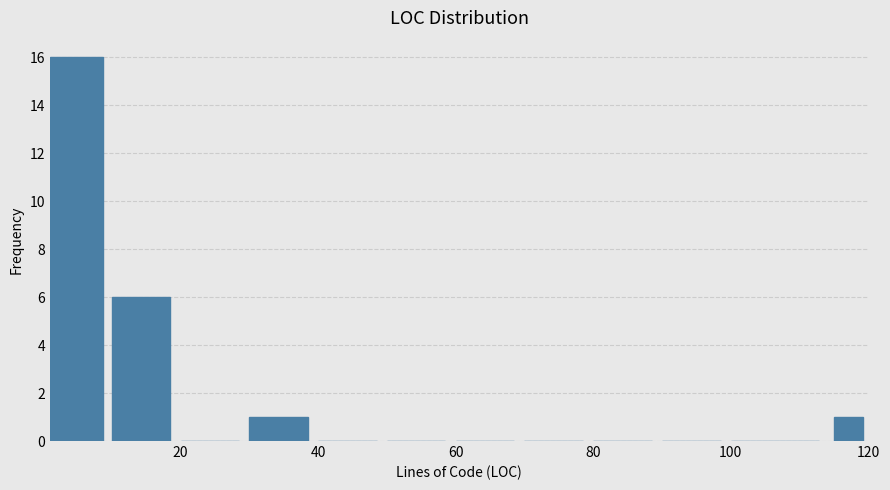

Around what value on the x-axis is the tallest bar? Give the approximate position of its centre, as read against the axis.

4